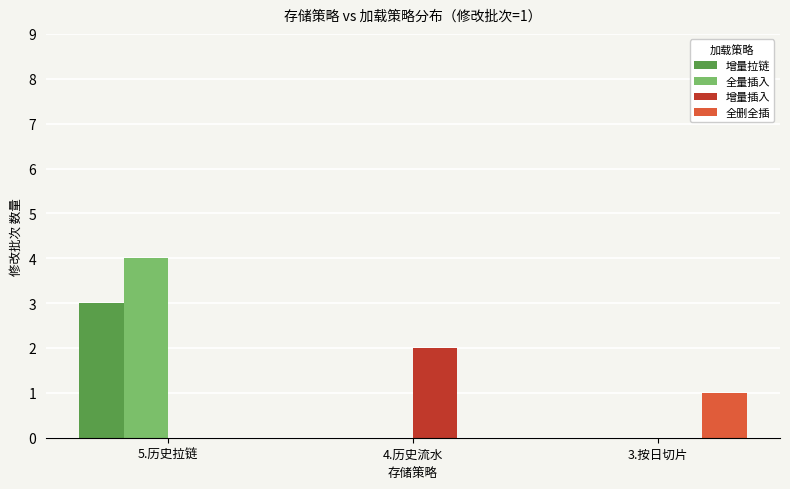

Reading right to left, transcribe all the data shown in this chart.

增量拉链: 3.按日切片=0	4.历史流水=0	5.历史拉链=3
全量插入: 3.按日切片=0	4.历史流水=0	5.历史拉链=4
增量插入: 3.按日切片=0	4.历史流水=2	5.历史拉链=0
全删全插: 3.按日切片=1	4.历史流水=0	5.历史拉链=0